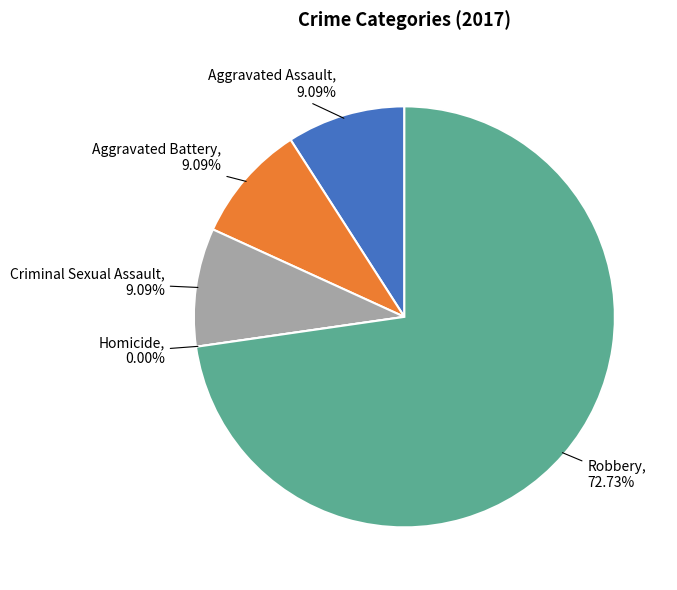

True or false: Aggravated Battery accounts for 4% of the total.

False